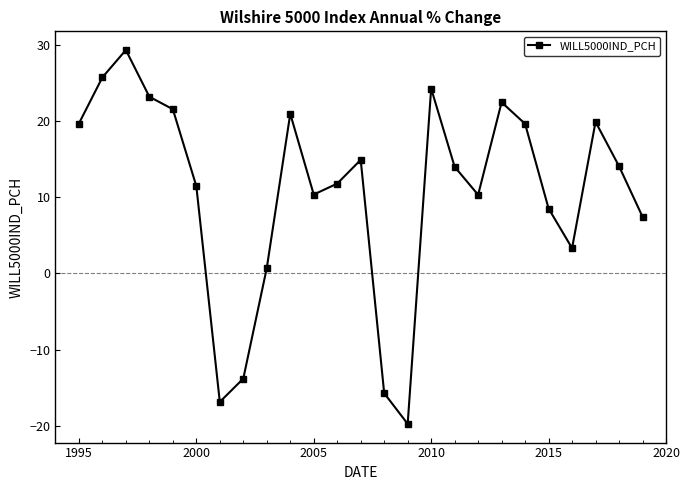

How many values are below 14?

12